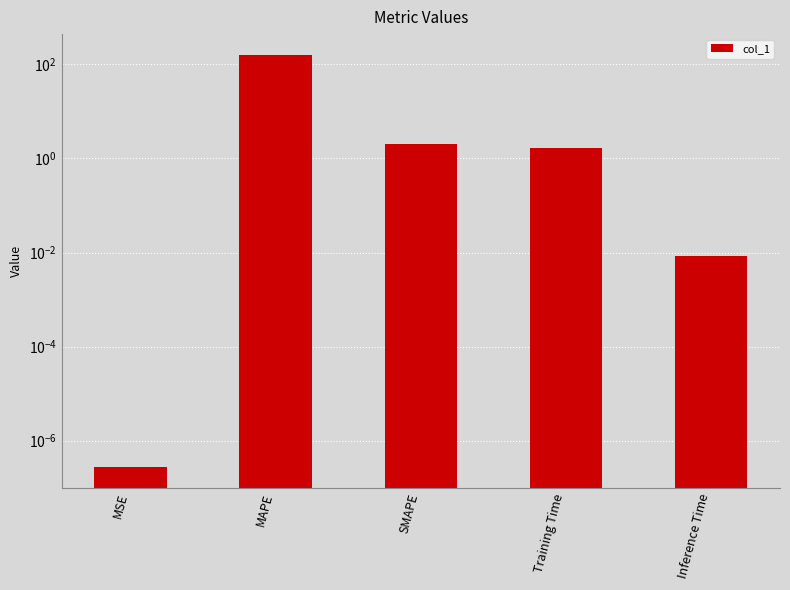

Reading left to right, transcribe all the data shown in this chart.

0.0	161.1	2.0	1.7	0.0